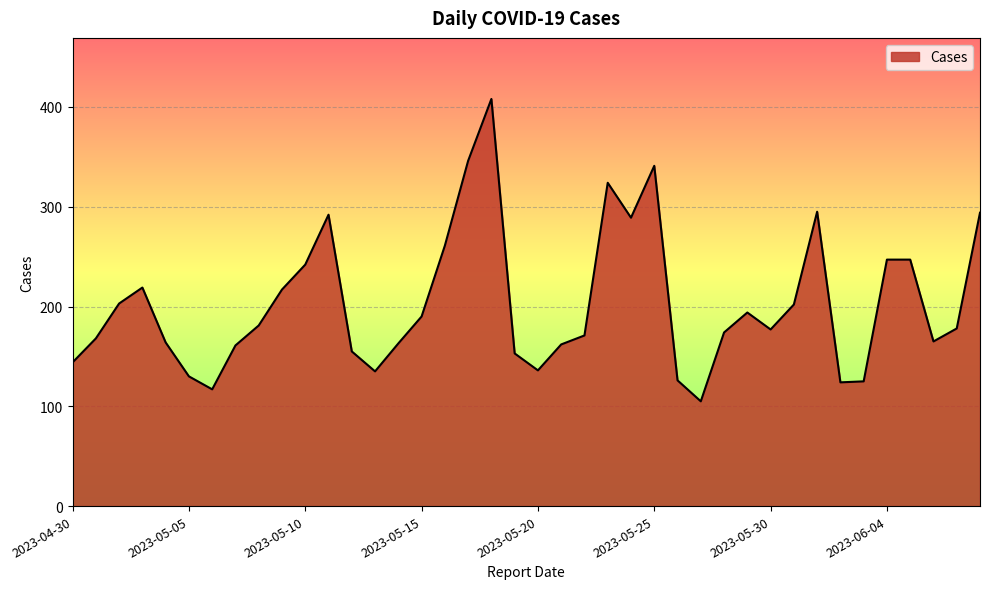

What is the difference between the maximum and minimum values?

303